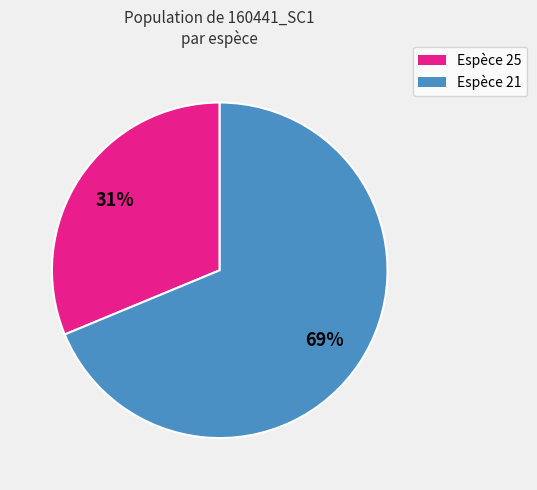

To the nearest percent, what is the average slice percentage?

50%